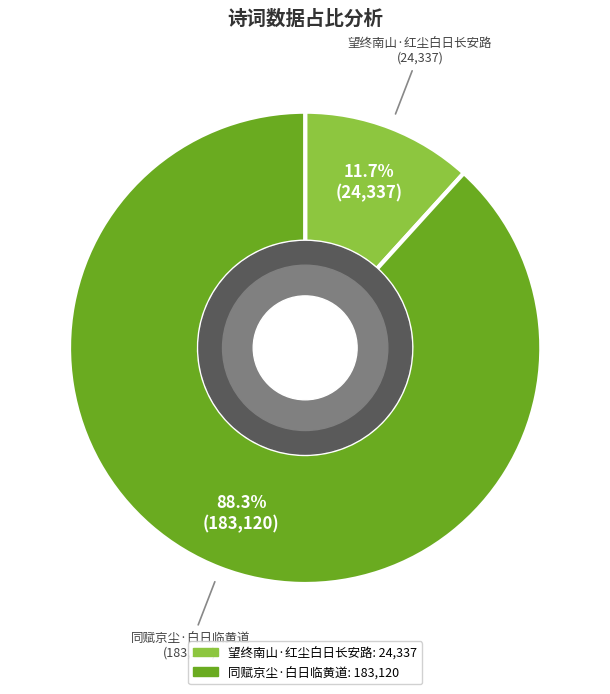

Does 同赋京尘·白日临黄道 account for over 50% of the chart?

Yes